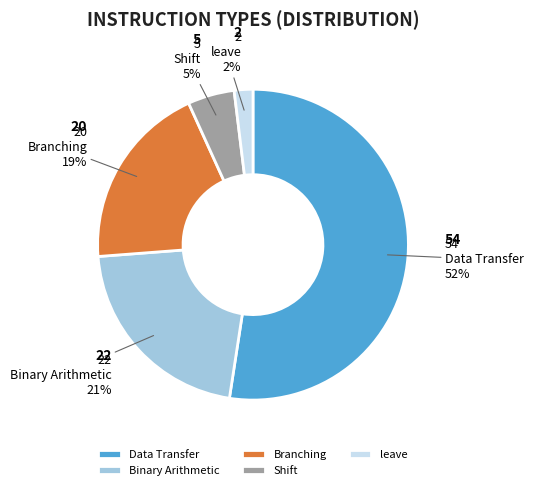

Which has a higher value, Shift or Binary Arithmetic?

Binary Arithmetic